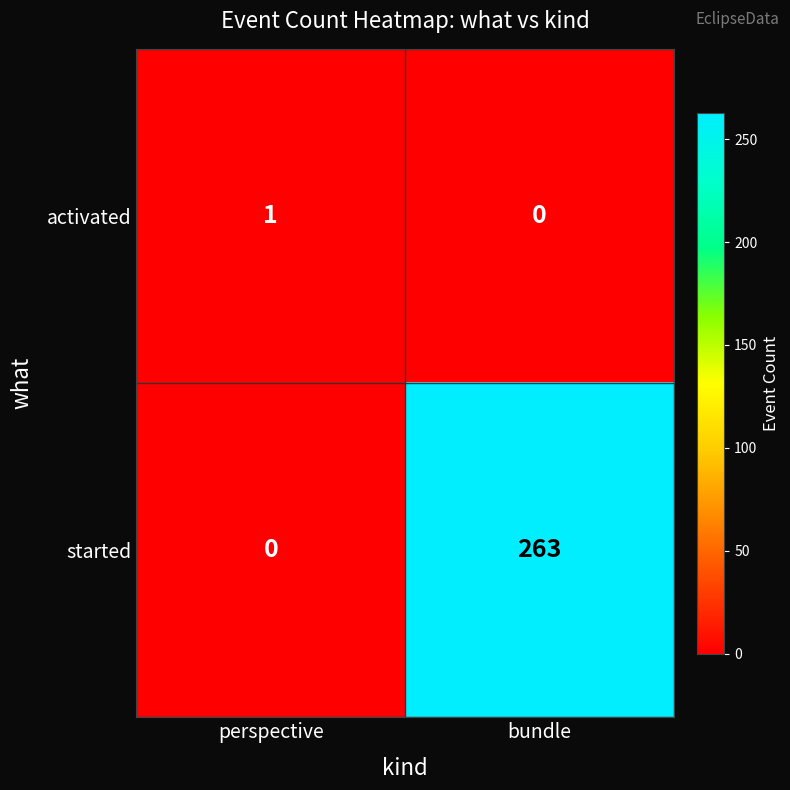

Is it true that activated equals 1 at perspective?

True